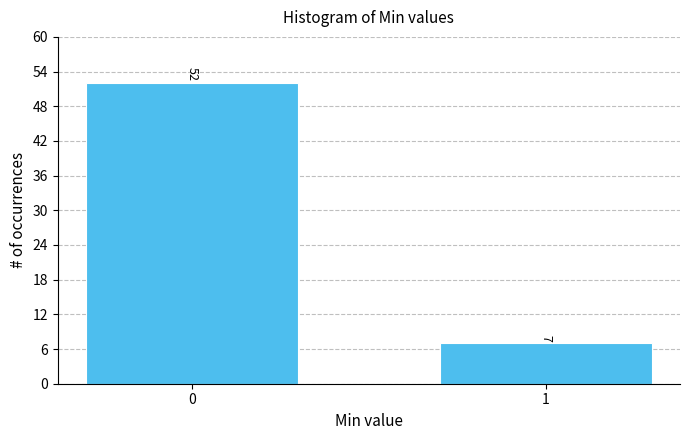

Reading left to right, transcribe all the data shown in this chart.

52	7